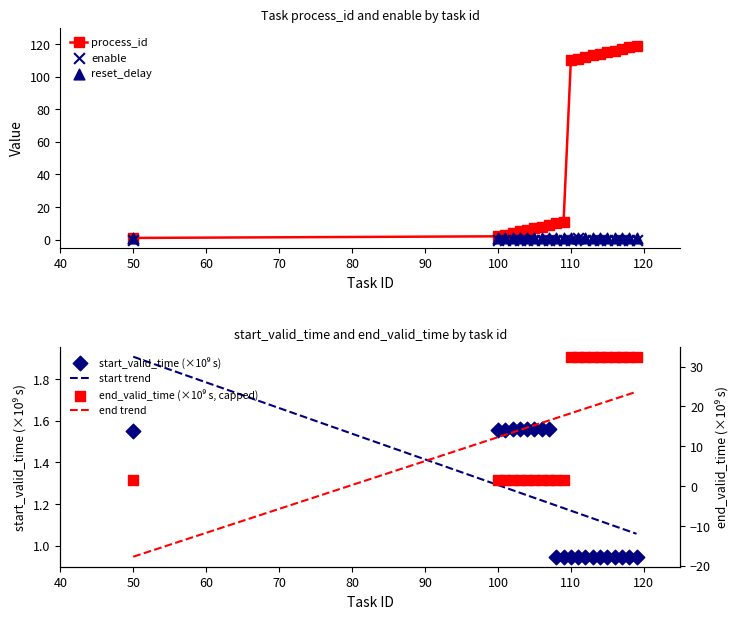

Which series has the widest spread of Y values?

process_id